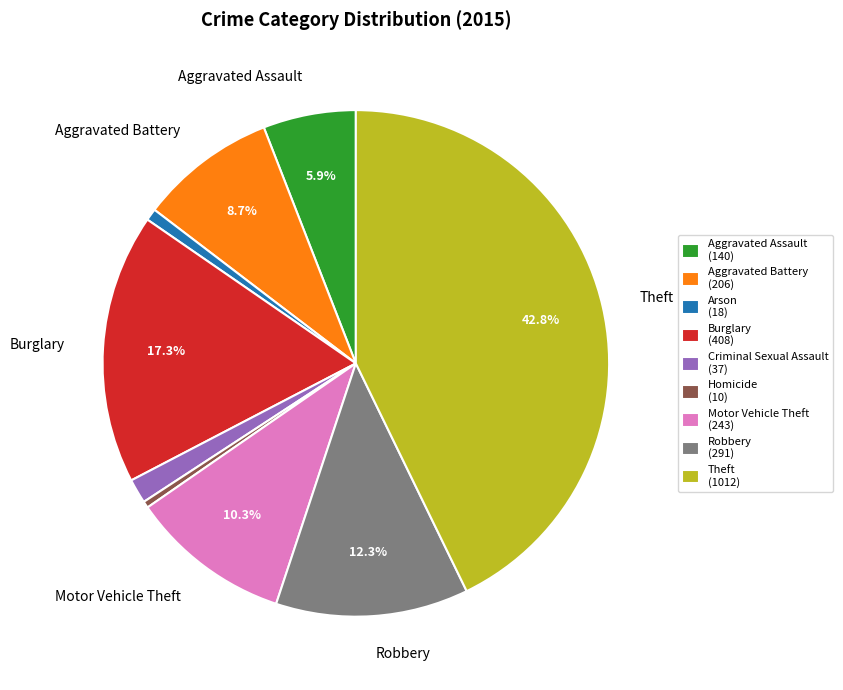

What percentage do Robbery and Aggravated Battery together represent?

21.0%